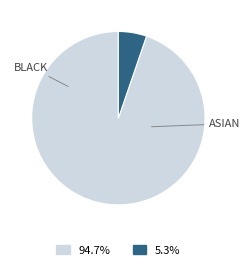

Is there a majority slice in this chart?

Yes